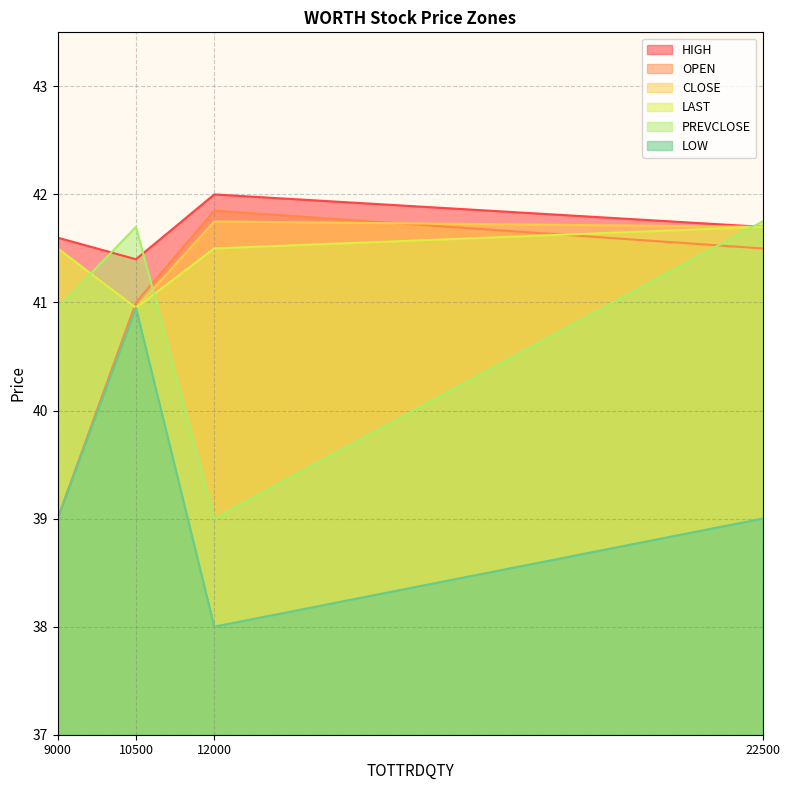

What is the average value of the CLOSE series?

41.5